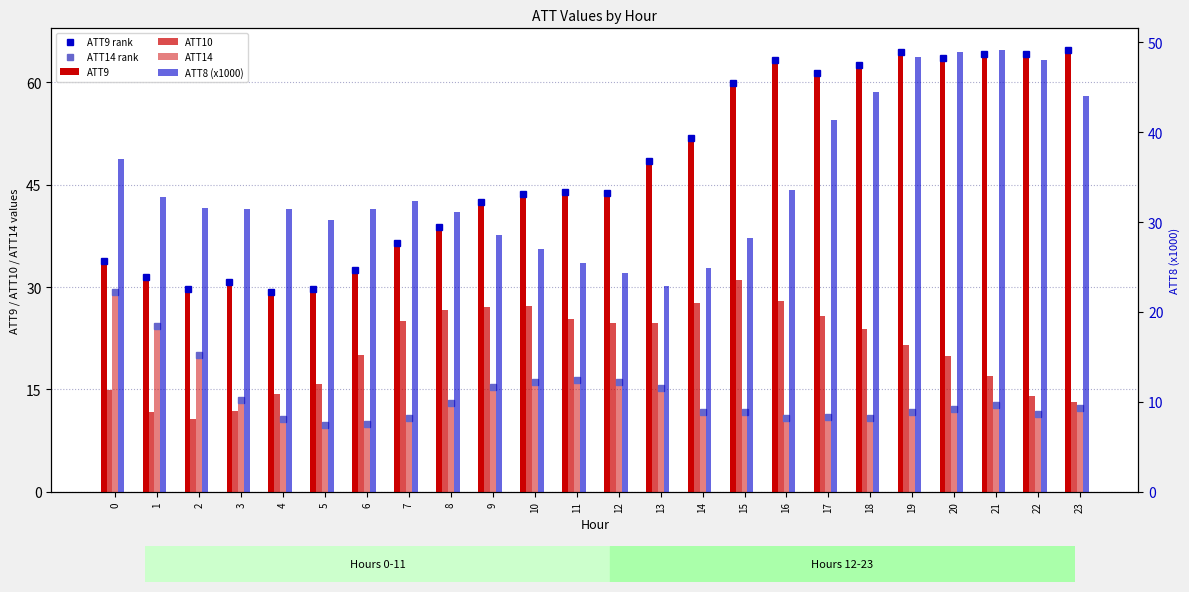

What is the smallest value displayed?

9.8